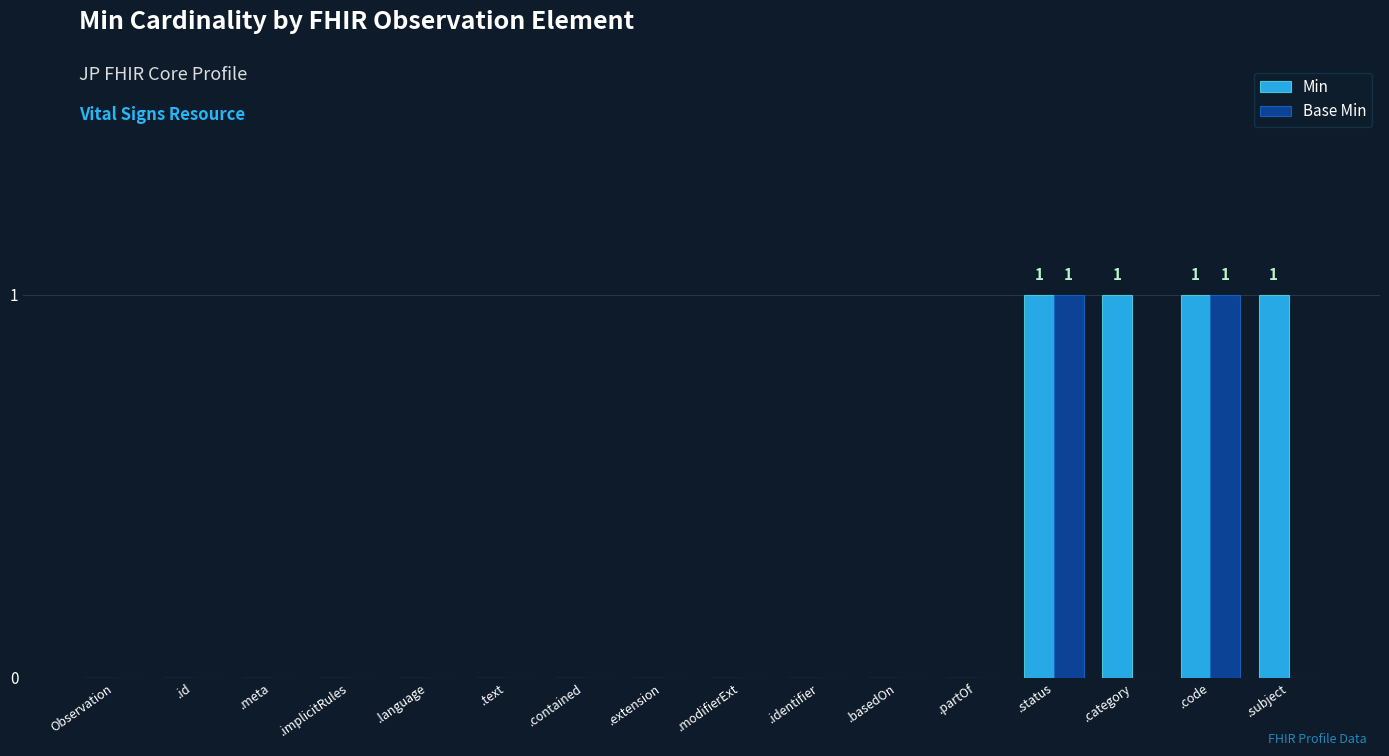

True or false: Base Min has a value of 0 at .basedOn.

True